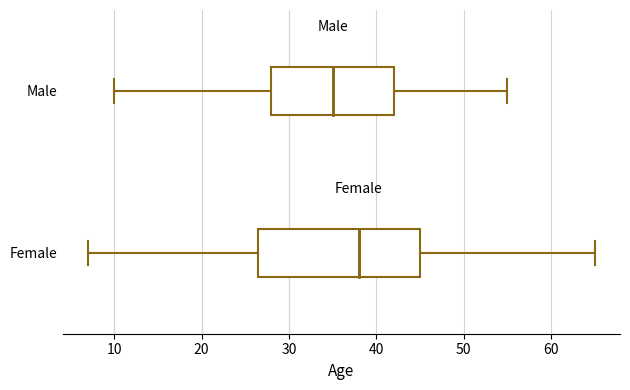

Comparing the boxes themselves (not the whiskers), which one is the widest?

Female